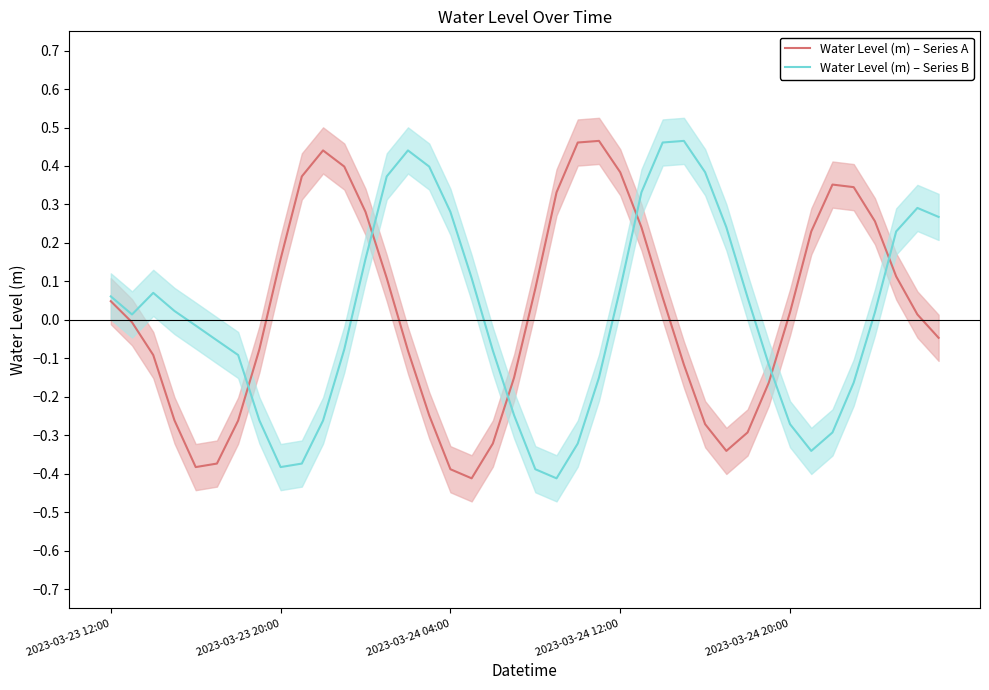

How many data points in Water Level (m) – Series B are less than 0?

19